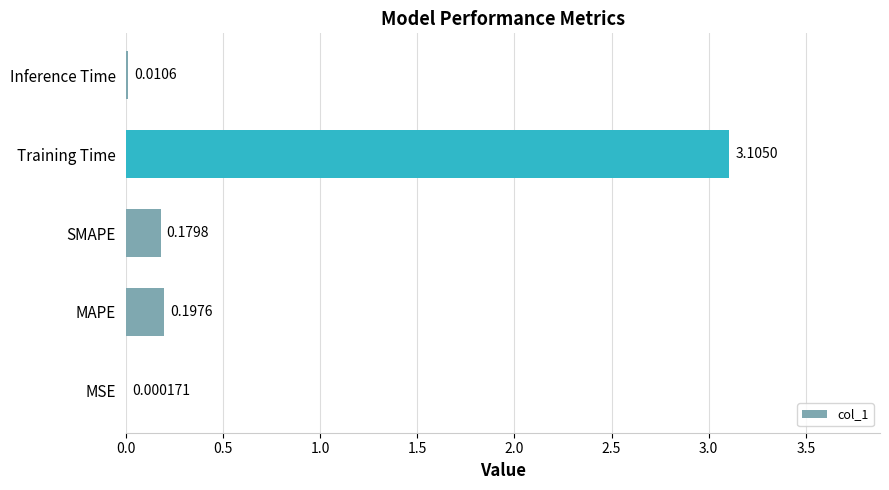

Which has a higher value, Training Time or SMAPE?

Training Time